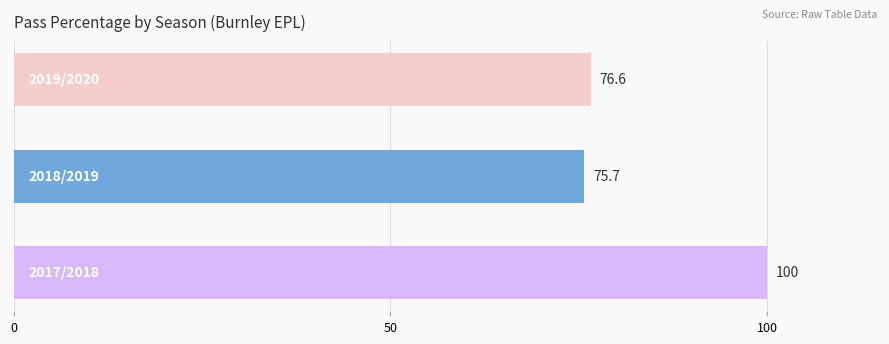

What is the minimum value shown in the chart?

75.7